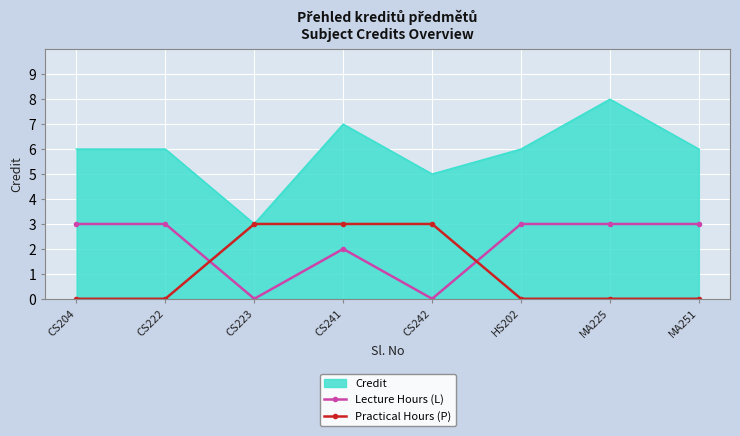

What is the difference between the highest and lowest values at CS204?

6